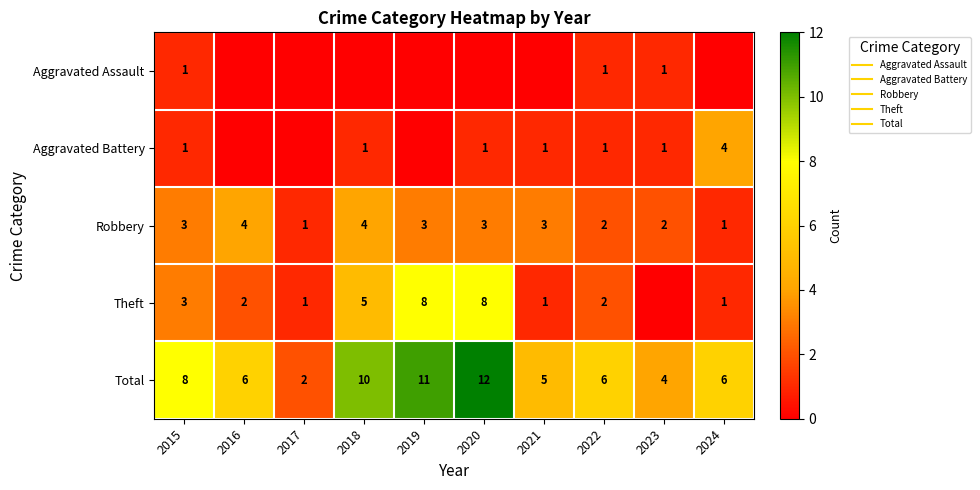

Between 2018 and 2022, which is larger?

2022